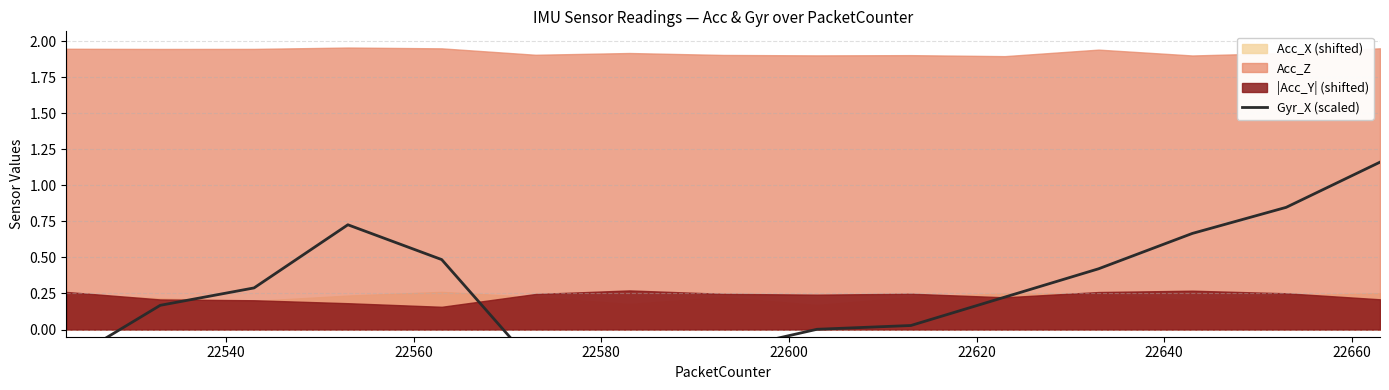

Reading left to right, extract all data points from this chart.

-0.2	0.2	0.3	0.7	0.5	-0.3	-0.3	-0.1	0.0	0.0	0.2	0.4	0.7	0.8	1.2